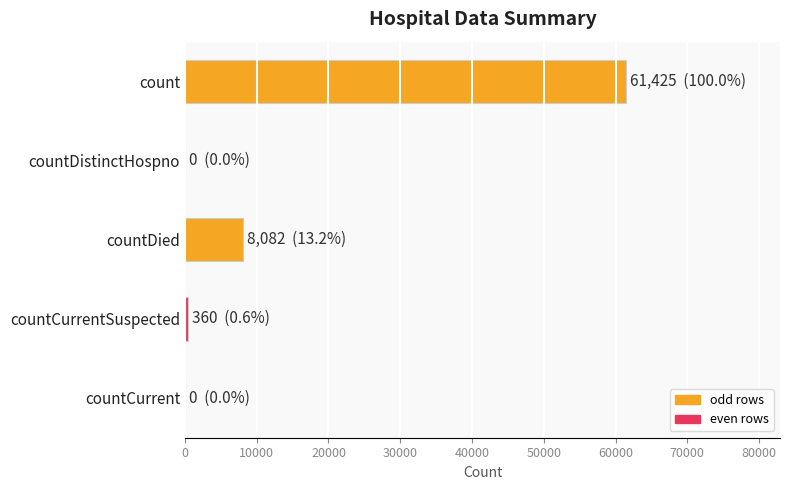

Reading top to bottom, list all the values displayed in this chart.

count=61425	countDistinctHospno=0	countDied=8082	countCurrentSuspected=360	countCurrent=0